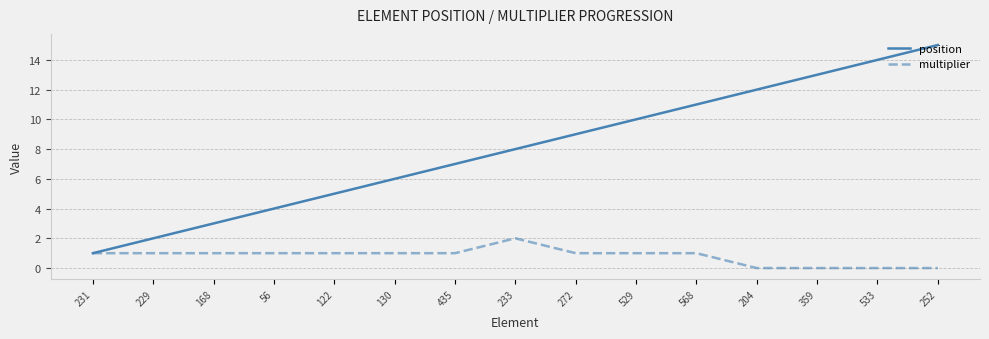

Reading right to left, list all the values displayed in this chart.

position: 15	14	13	12	11	10	9	8	7	6	5	4	3	2	1
multiplier: 0	0	0	0	1	1	1	2	1	1	1	1	1	1	1